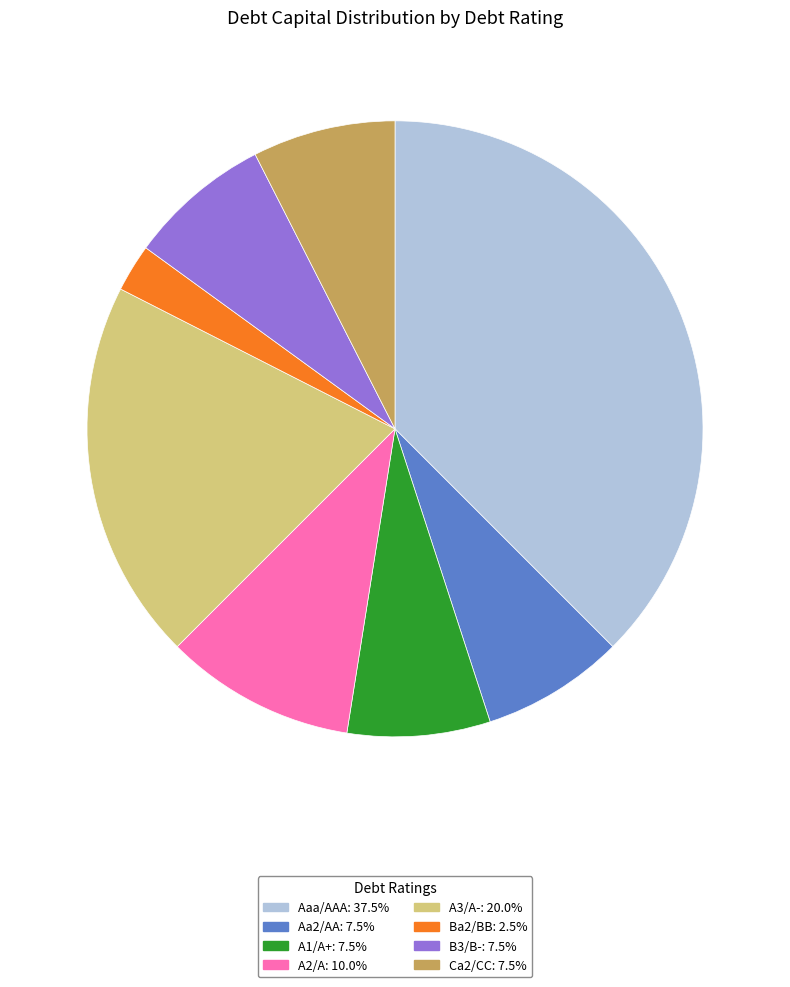

Which slice is the largest?

Aaa/AAA